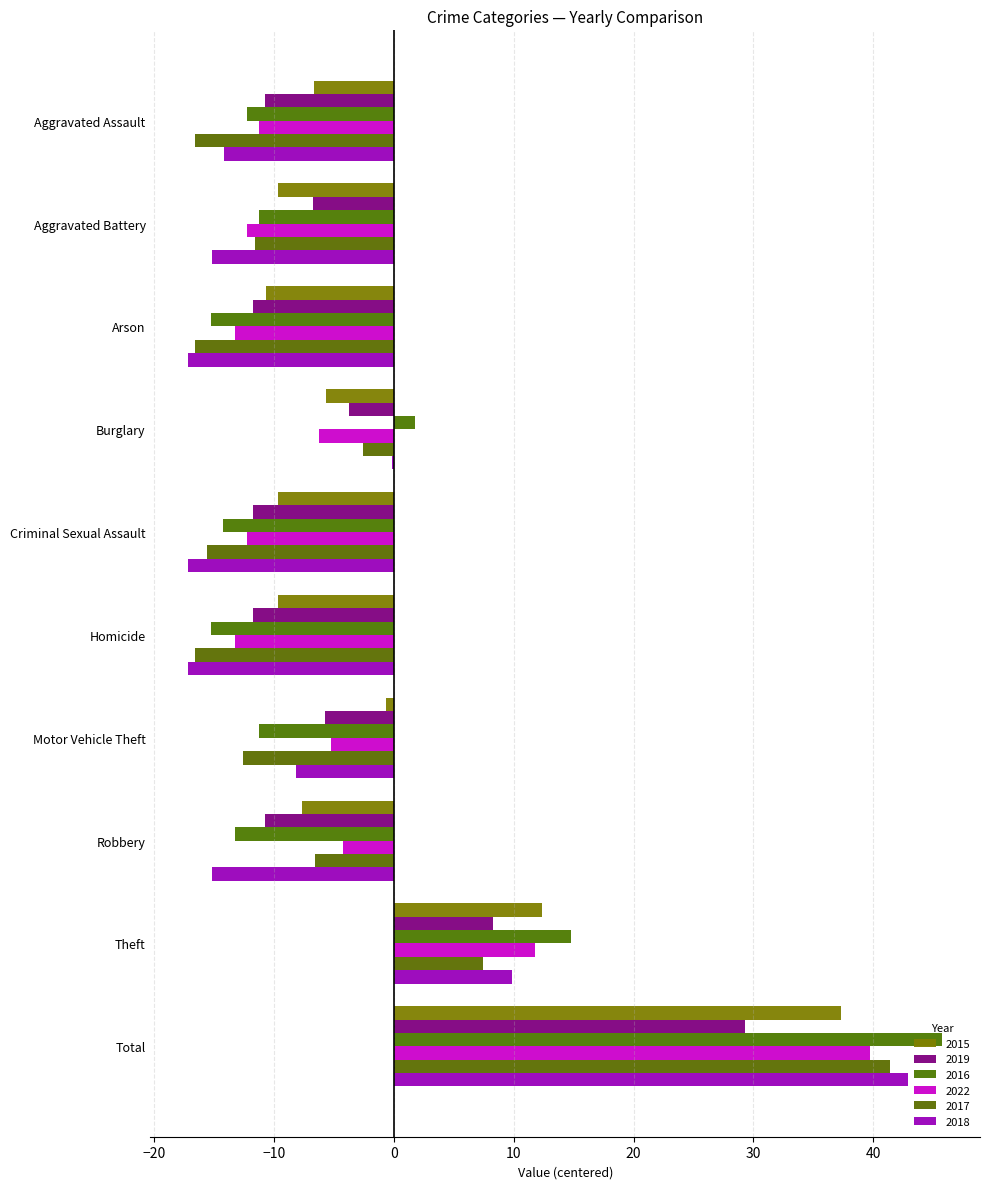

Which series has the largest range (max minus min)?

2016